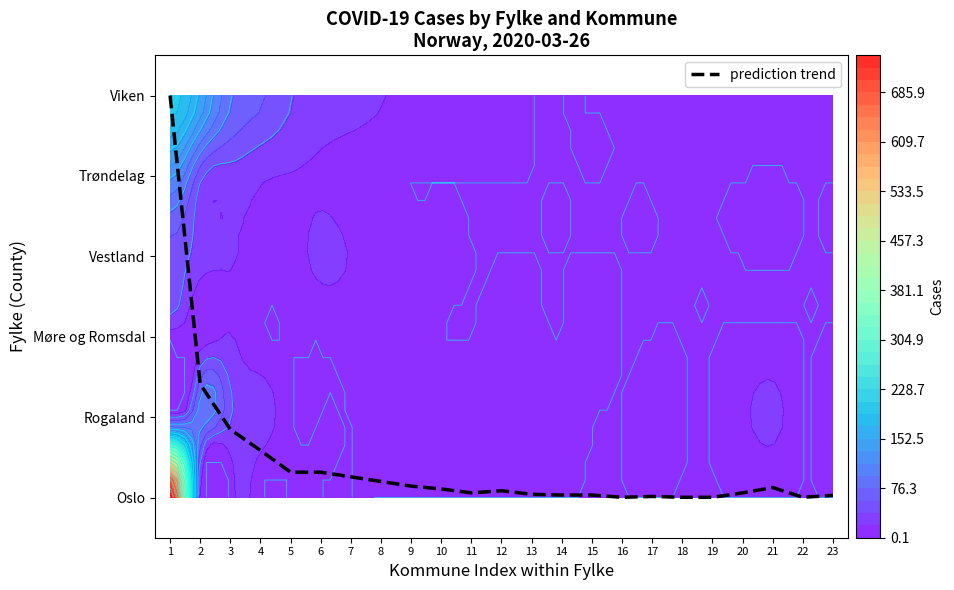

Reading left to right, transcribe all the data shown in this chart.

1=5.0	2=1.4	3=0.8	4=0.6	5=0.3	6=0.3	7=0.3	8=0.2	9=0.1	10=0.1	11=0.1	12=0.1	13=0.0	14=0.0	15=0.0	16=0.0	17=0.0	18=0.0	19=0.0	20=0.1	21=0.1	22=0.0	23=0.0